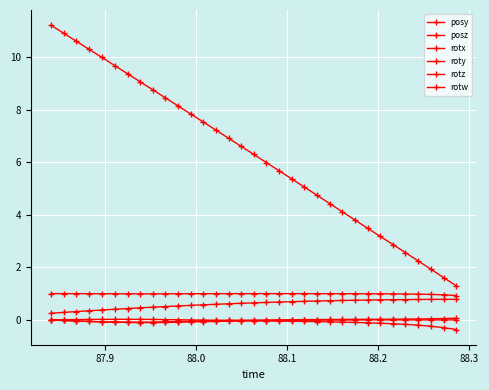

Is this an area chart (filled region under the line)?

No